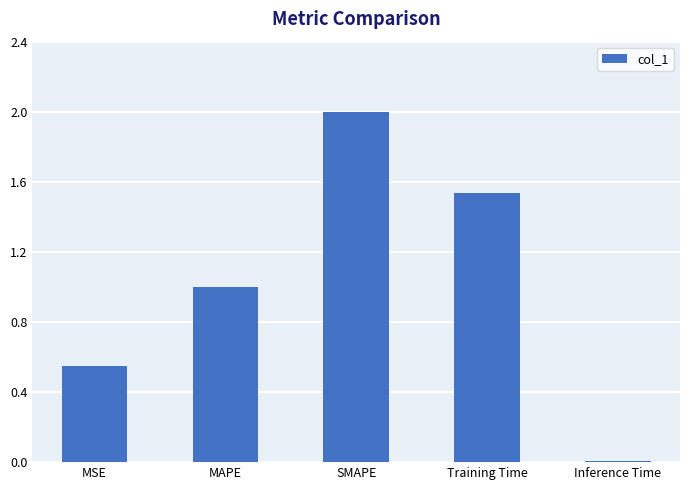

List the labels in order of value, smallest first.

Inference Time, MSE, MAPE, Training Time, SMAPE